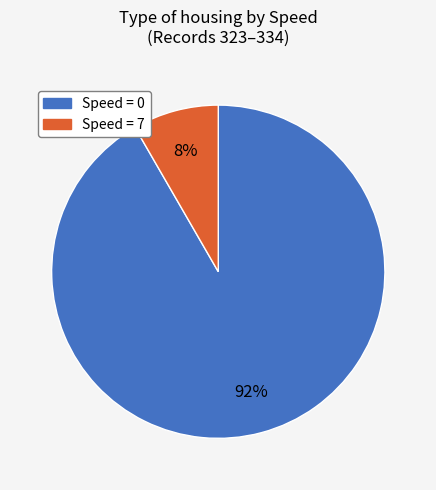

To the nearest percent, what is the average slice percentage?

50%